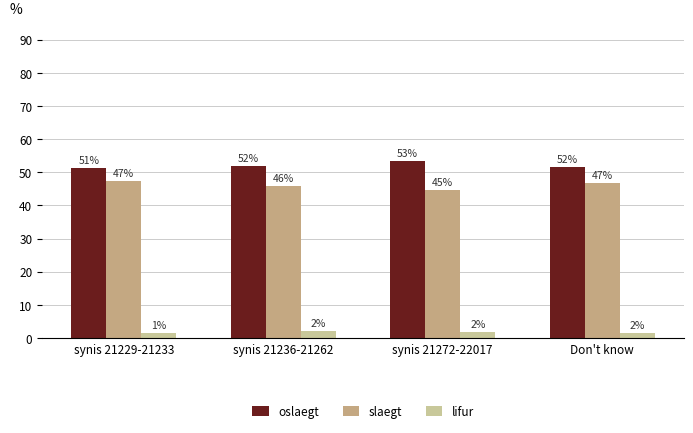

Does the chart contain stacked bars?

No